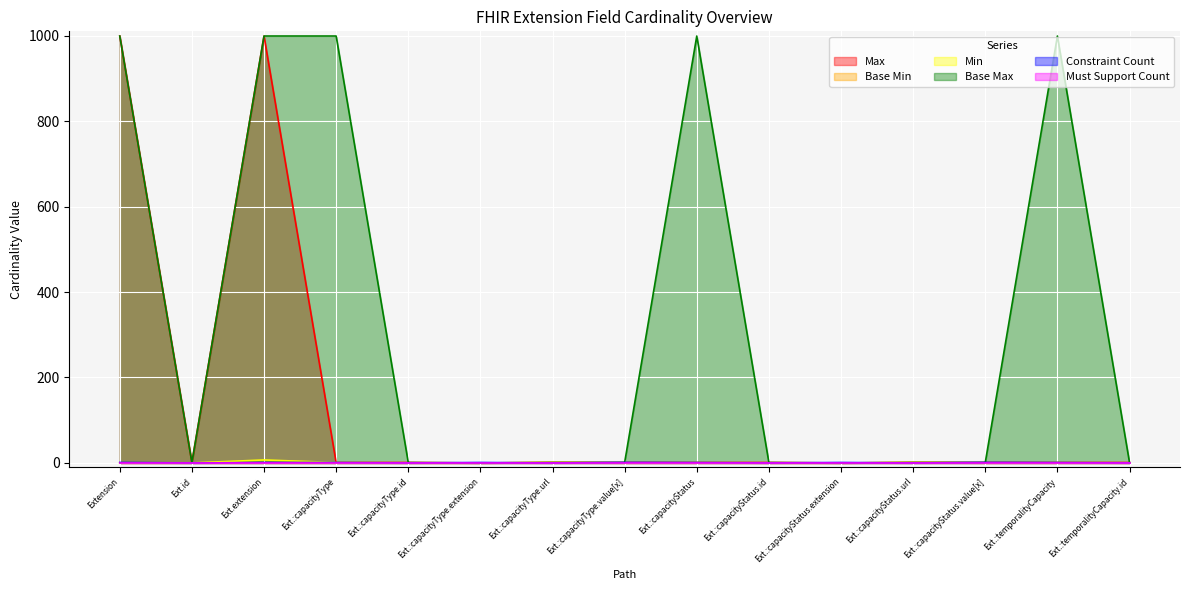

What is the difference between the maximum and minimum values in the Max series?

999